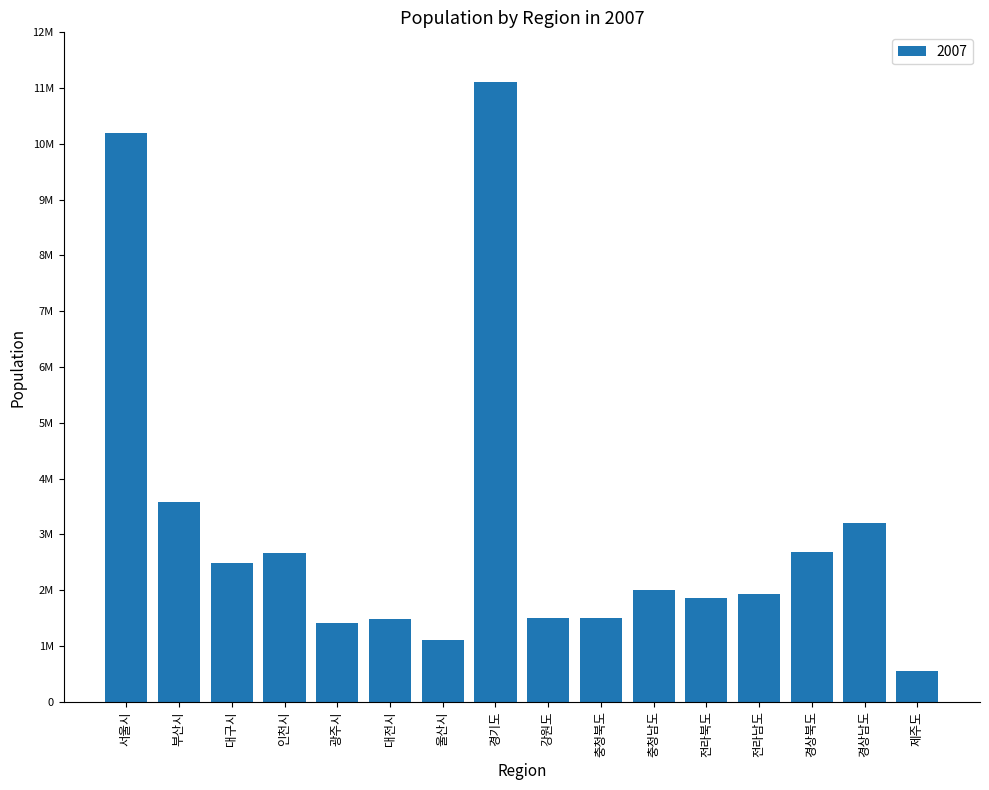

Does the chart contain any negative values?

No